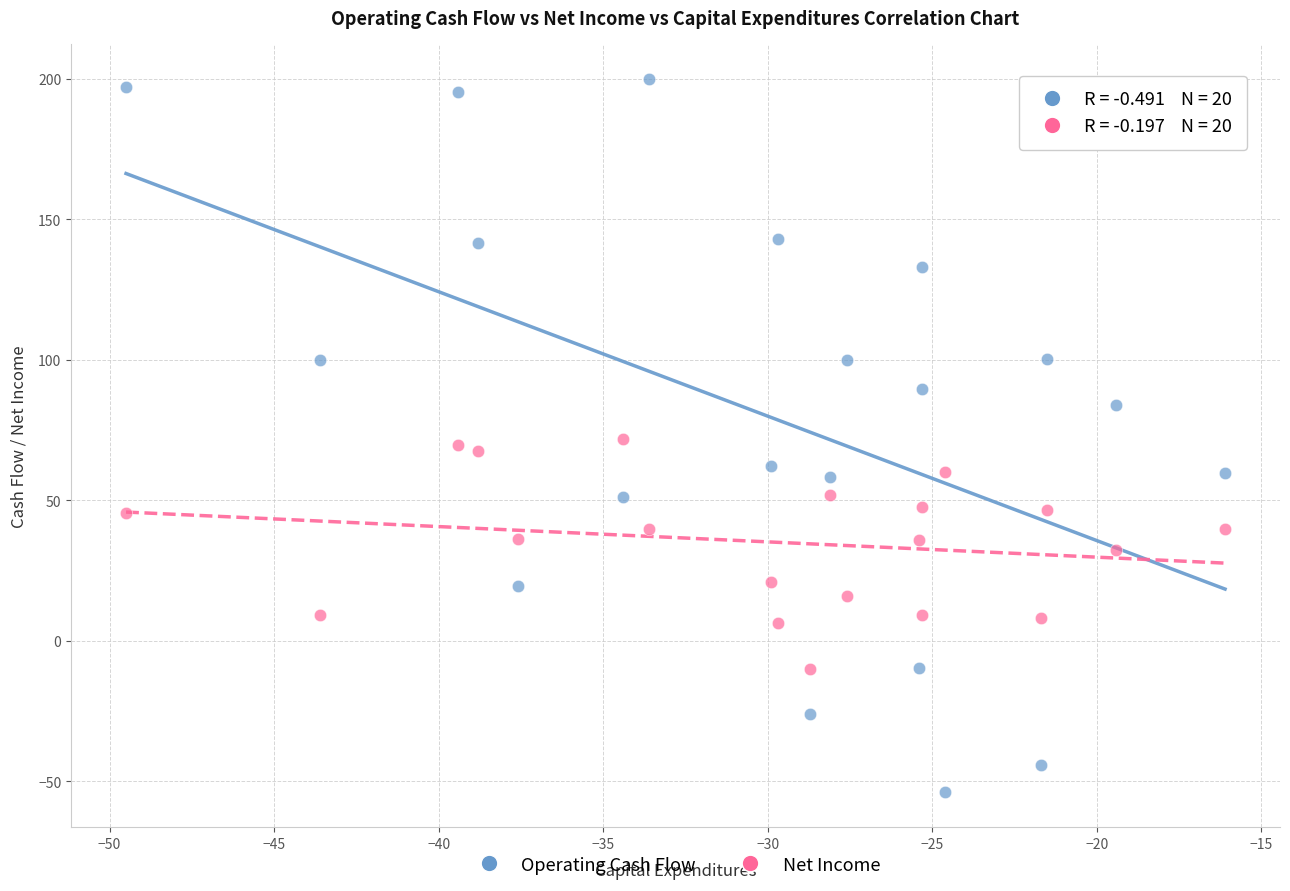

Which series reaches the minimum Y coordinate?

Operating Cash Flow